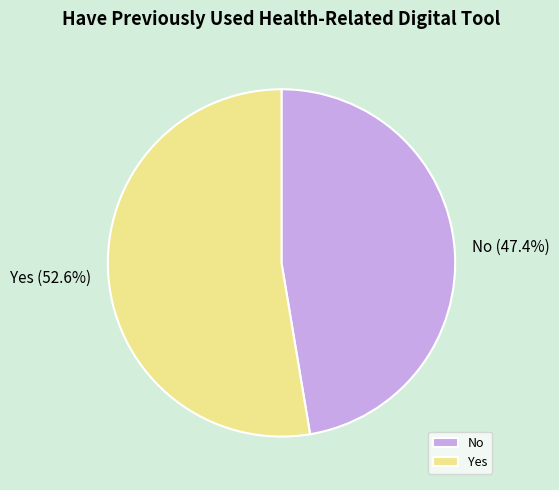

What percentage do Yes and No together represent?

100.0%